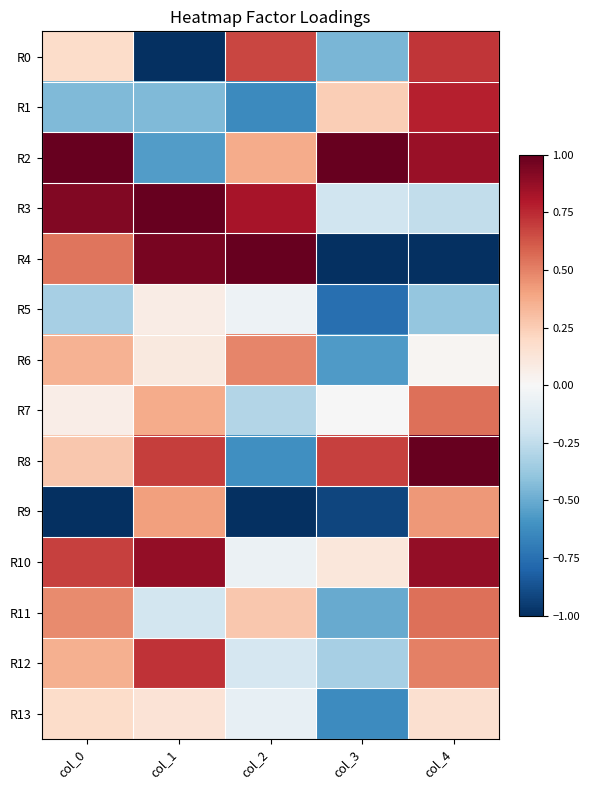

Reading left to right, extract all data points from this chart.

R0: col_0=0.2	col_1=-1.0	col_2=0.7	col_3=-0.5	col_4=0.7
R1: col_0=-0.4	col_1=-0.4	col_2=-0.6	col_3=0.2	col_4=0.8
R2: col_0=1.0	col_1=-0.6	col_2=0.4	col_3=1.0	col_4=0.9
R3: col_0=0.9	col_1=1.0	col_2=0.8	col_3=-0.2	col_4=-0.2
R4: col_0=0.5	col_1=1.0	col_2=1.0	col_3=-1.0	col_4=-1.0
R5: col_0=-0.3	col_1=0.1	col_2=-0.0	col_3=-0.8	col_4=-0.4
R6: col_0=0.3	col_1=0.1	col_2=0.5	col_3=-0.6	col_4=0.0
R7: col_0=0.1	col_1=0.4	col_2=-0.3	col_3=-0.0	col_4=0.6
R8: col_0=0.3	col_1=0.7	col_2=-0.6	col_3=0.7	col_4=1.0
R9: col_0=-1.0	col_1=0.4	col_2=-1.0	col_3=-0.9	col_4=0.4
R10: col_0=0.7	col_1=0.9	col_2=-0.1	col_3=0.1	col_4=0.9
R11: col_0=0.5	col_1=-0.2	col_2=0.3	col_3=-0.5	col_4=0.6
R12: col_0=0.4	col_1=0.7	col_2=-0.2	col_3=-0.3	col_4=0.5
R13: col_0=0.2	col_1=0.1	col_2=-0.1	col_3=-0.6	col_4=0.2